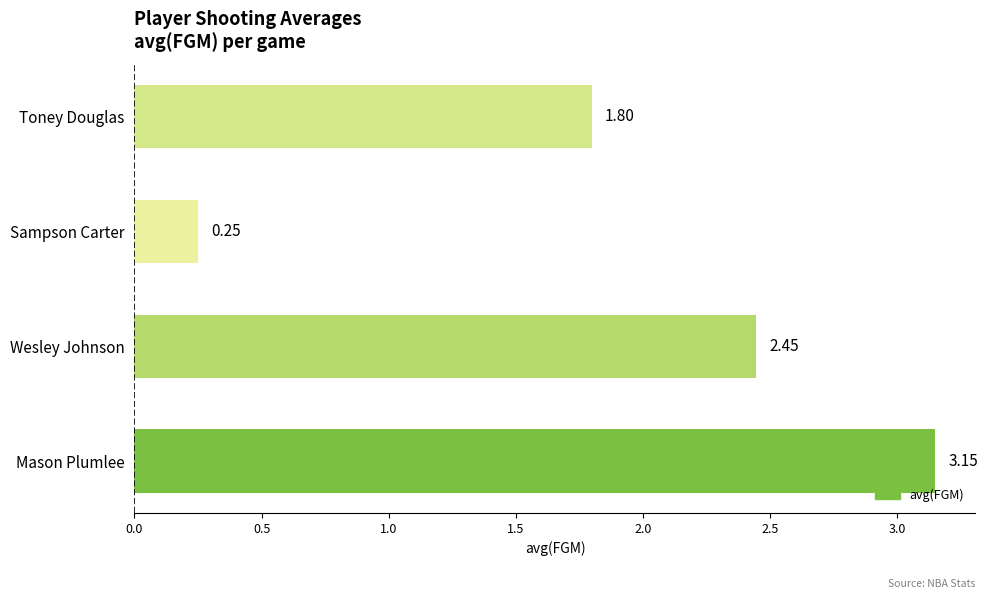

What is the difference between the maximum and minimum values?

2.9